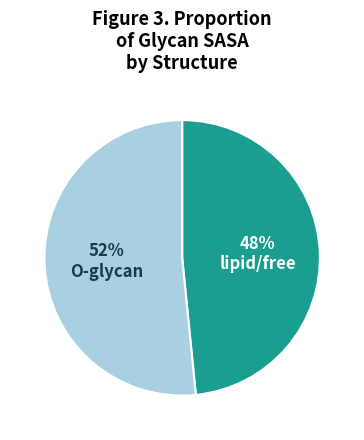

Does any single category account for the majority?

Yes